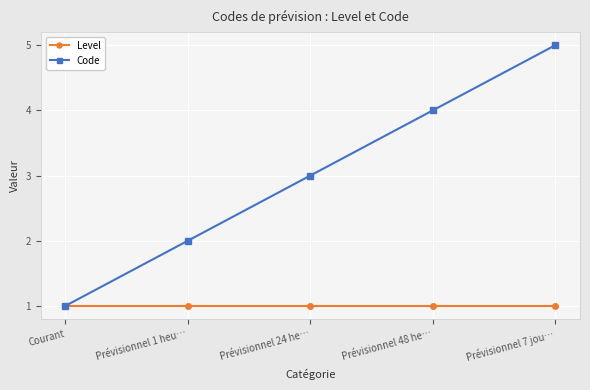

Rank the series by their maximum value, from lowest to highest.

Level, Code